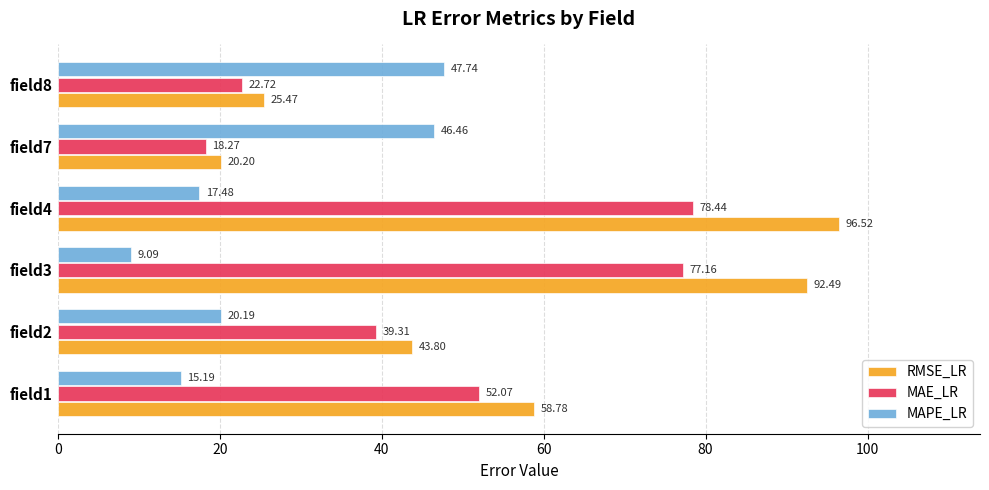

What is the difference between the RMSE_LR values at field7 and field3?

72.3